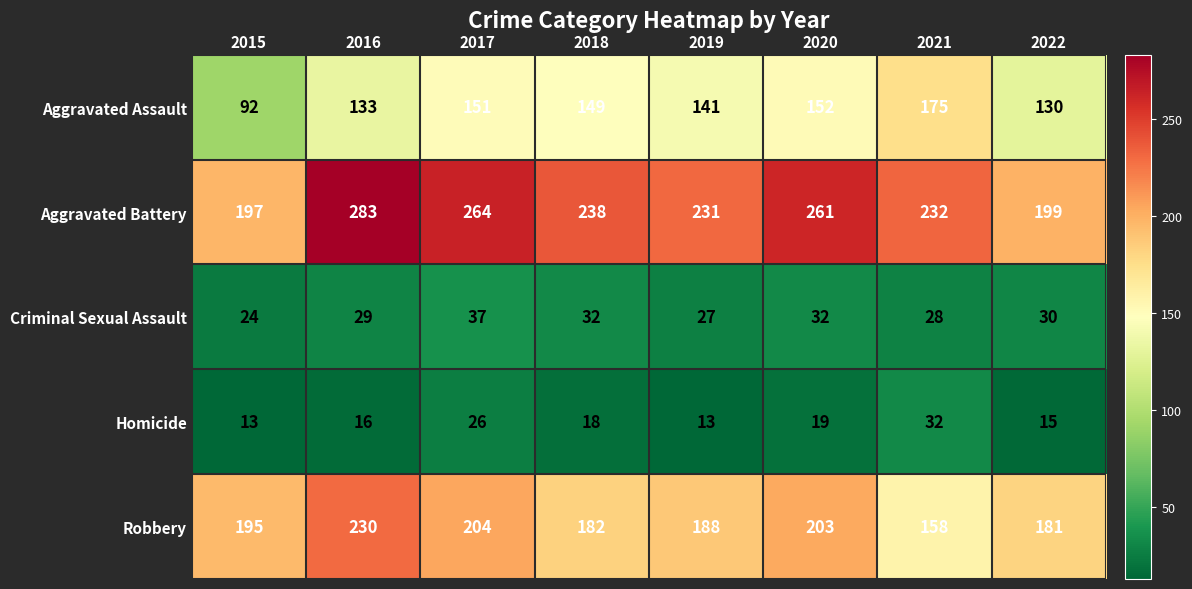

True or false: Criminal Sexual Assault has a value of 24 at 2015.

True